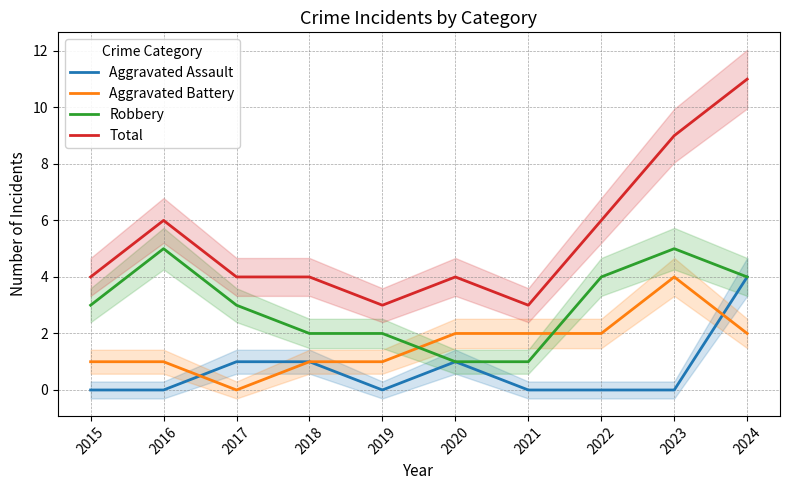

True or false: Aggravated Assault and Total cross at least once.

False